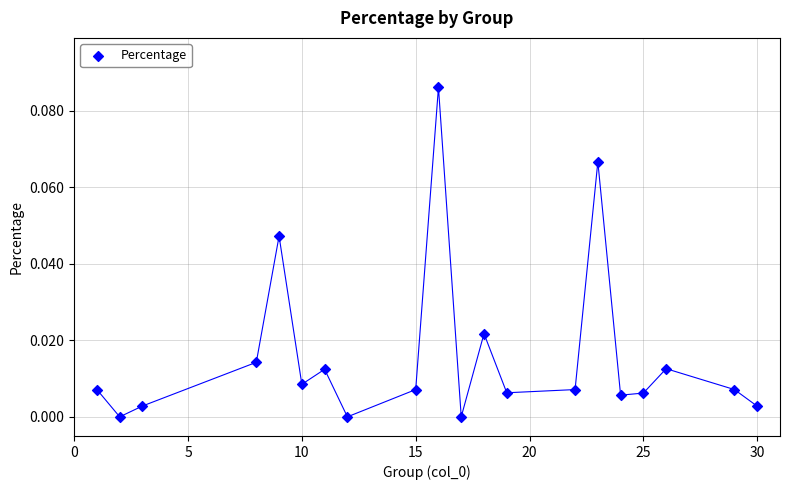

What is the range of X values (max minus min)?

29.0